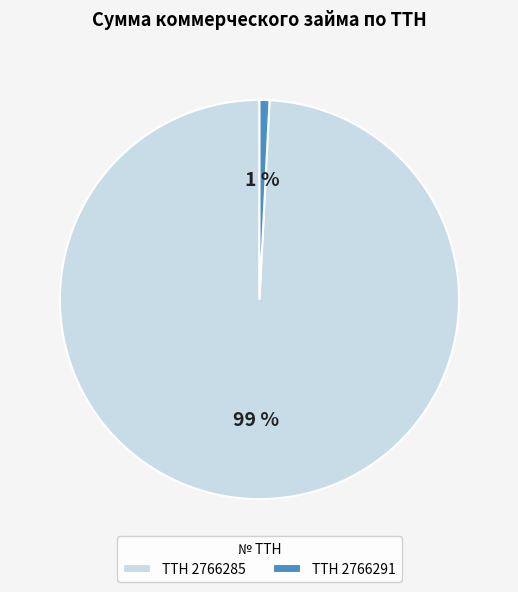

To the nearest percent, what percentage of the pie is ТТН 2766291?

1%